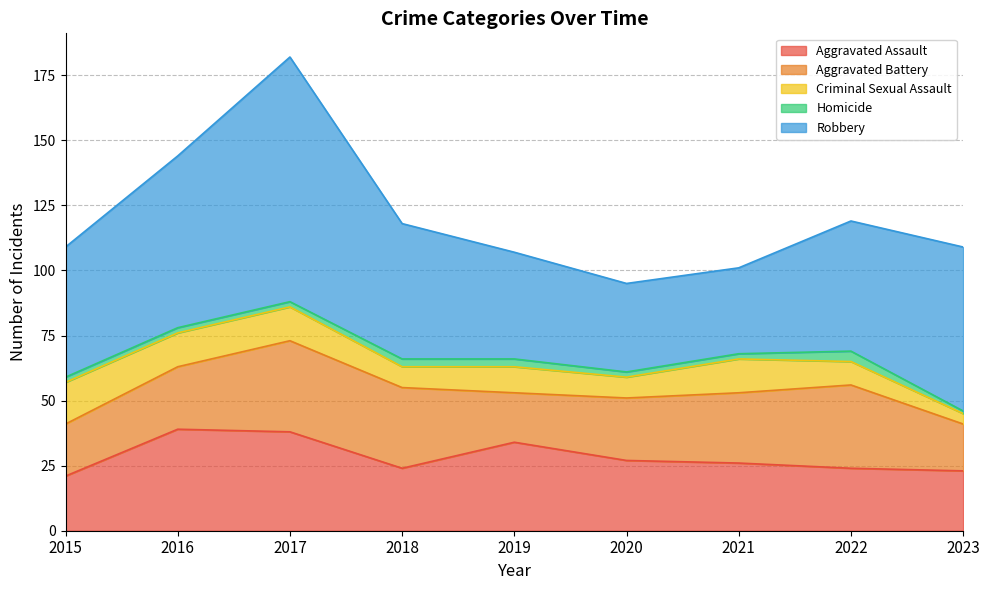

Where is the first local minimum for Robbery?

2021